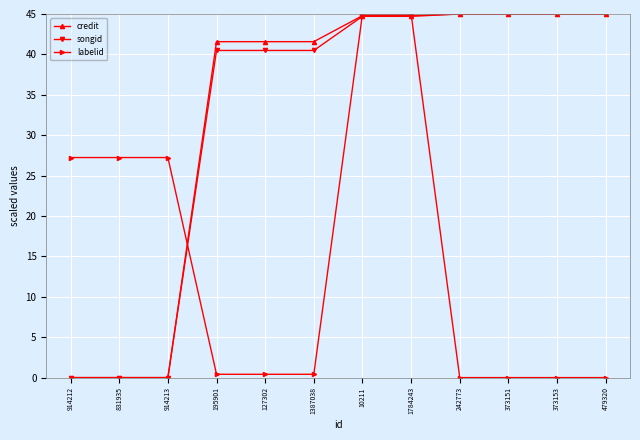

Is it true that labelid equals 15.6 at 479320?

False